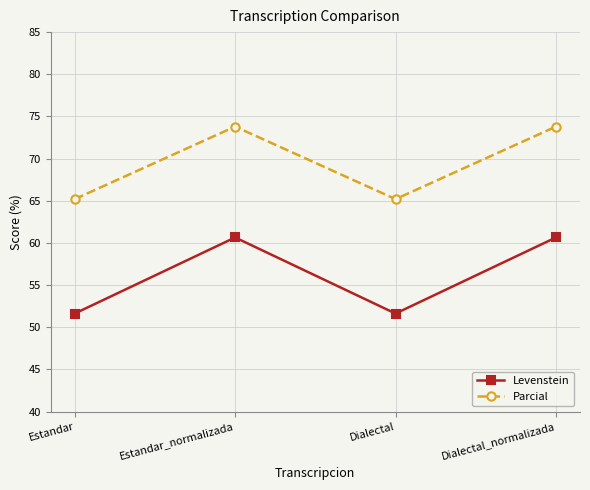

How many interior local peaks does the Levenstein series have?

1